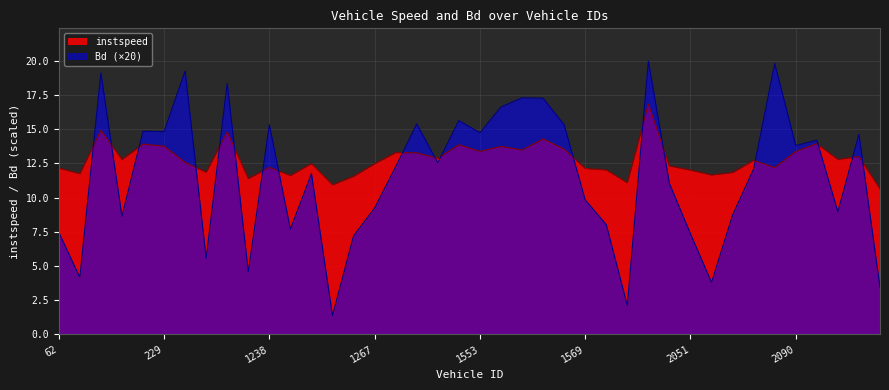

Which series has the largest total across all categories?

instspeed